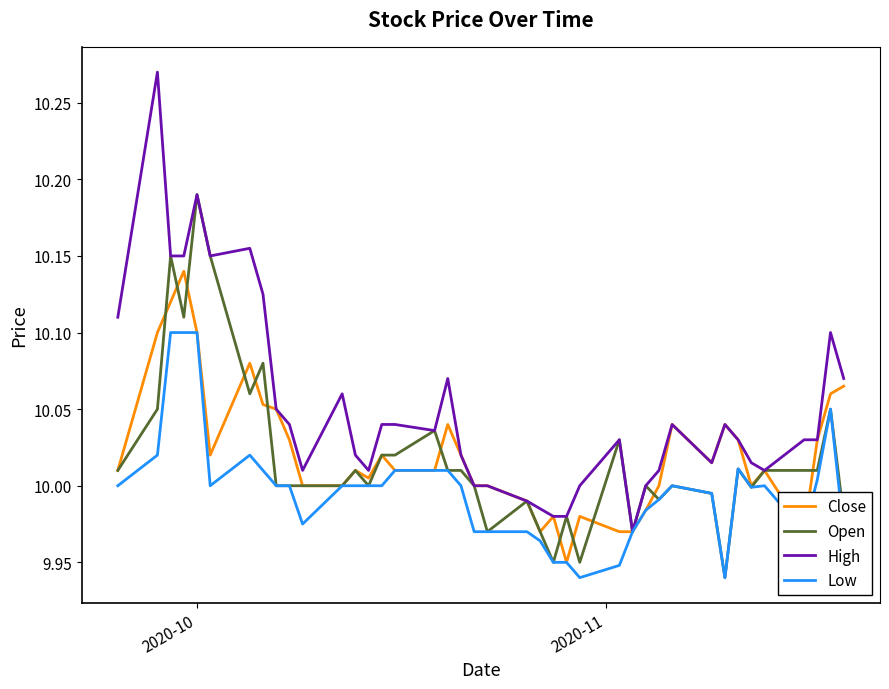

Is this an area chart (filled region under the line)?

No